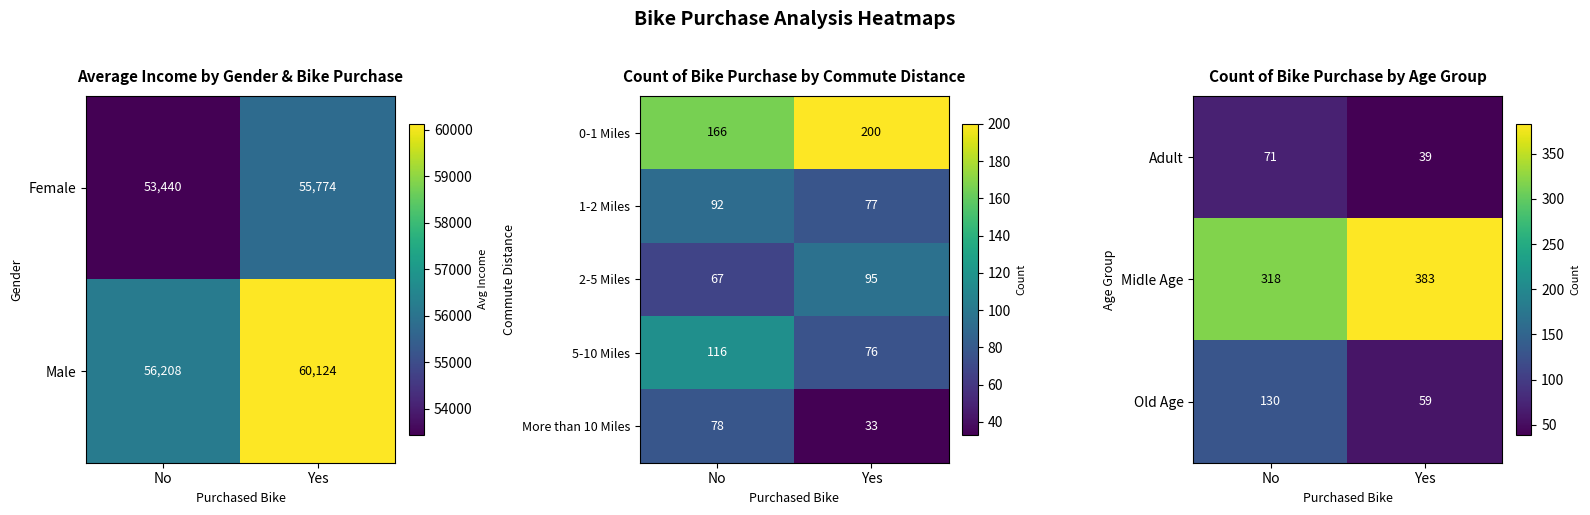

The Adult series shows 71 at No. True or false?

True